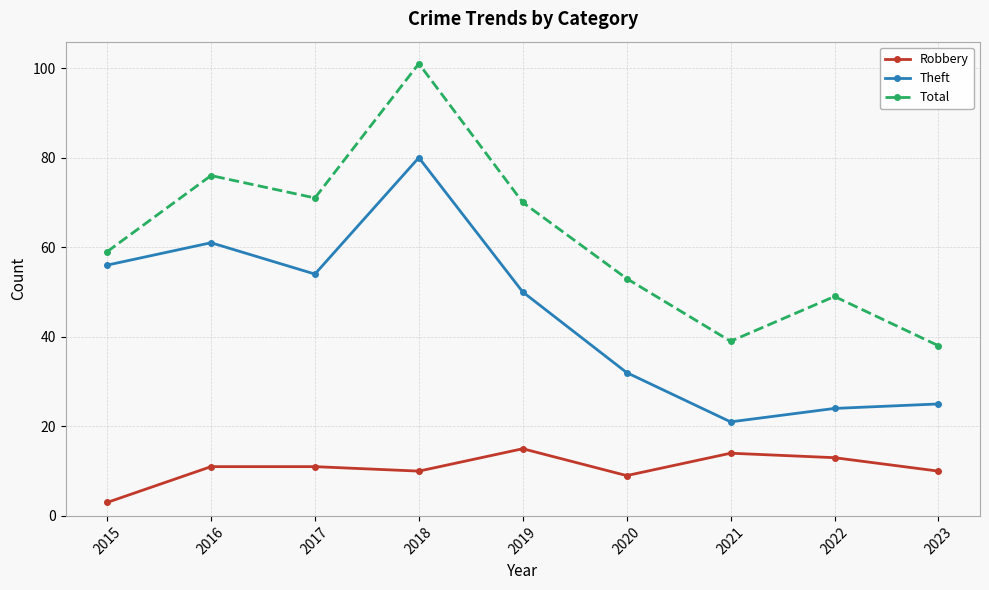

Read the Total value at 2018, to the nearest 5.

100